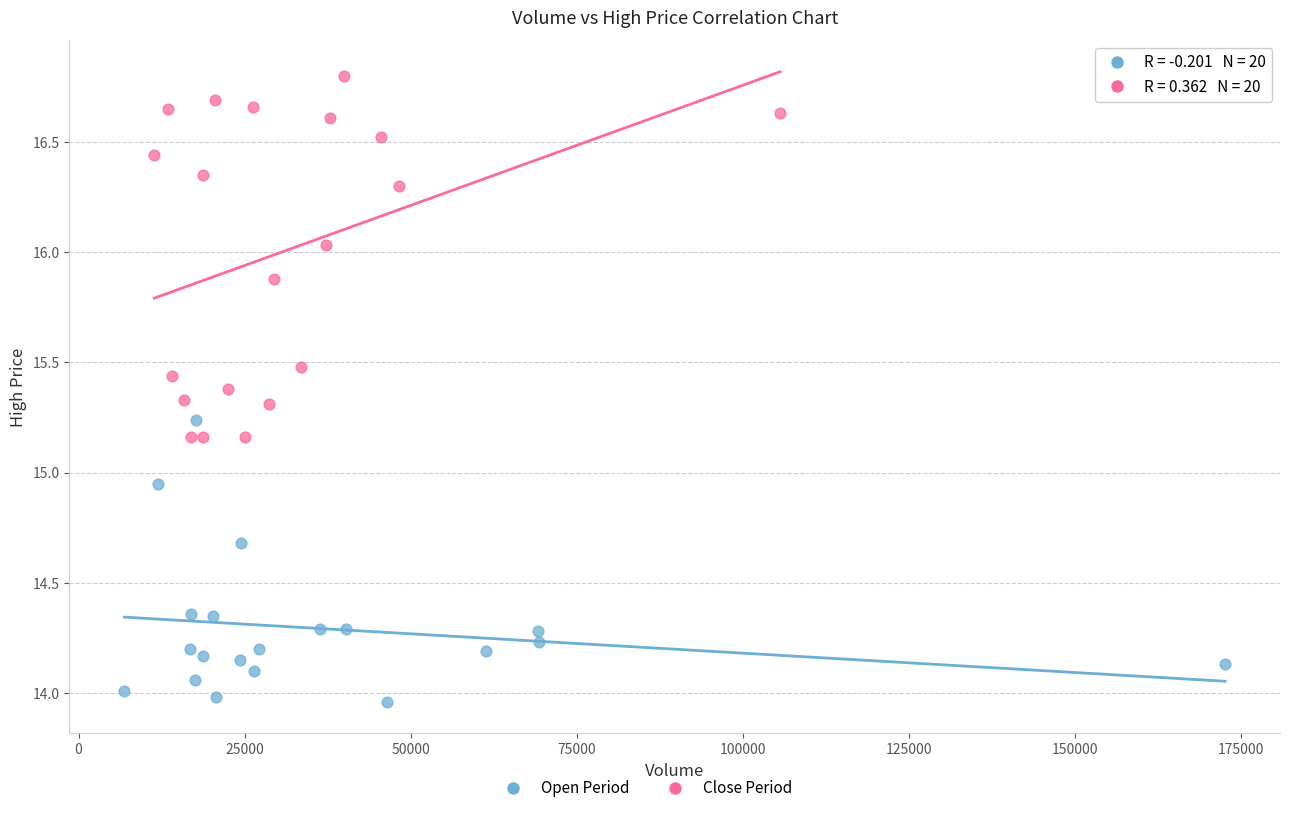

Which series has the largest Y range (max minus min)?

Close Period